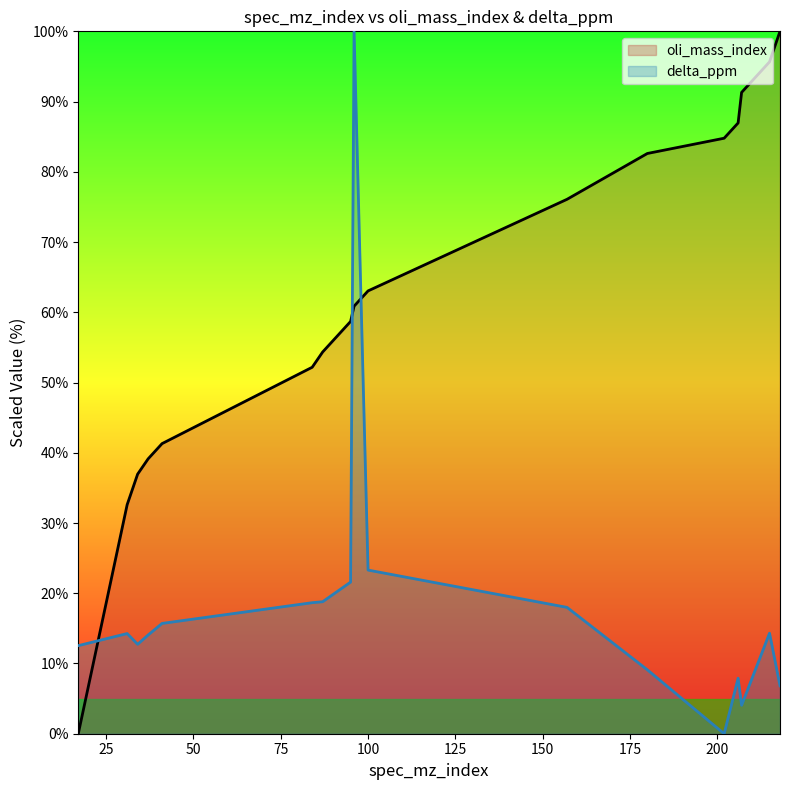

How many intersections are there between oli_mass_index and delta_ppm?

3